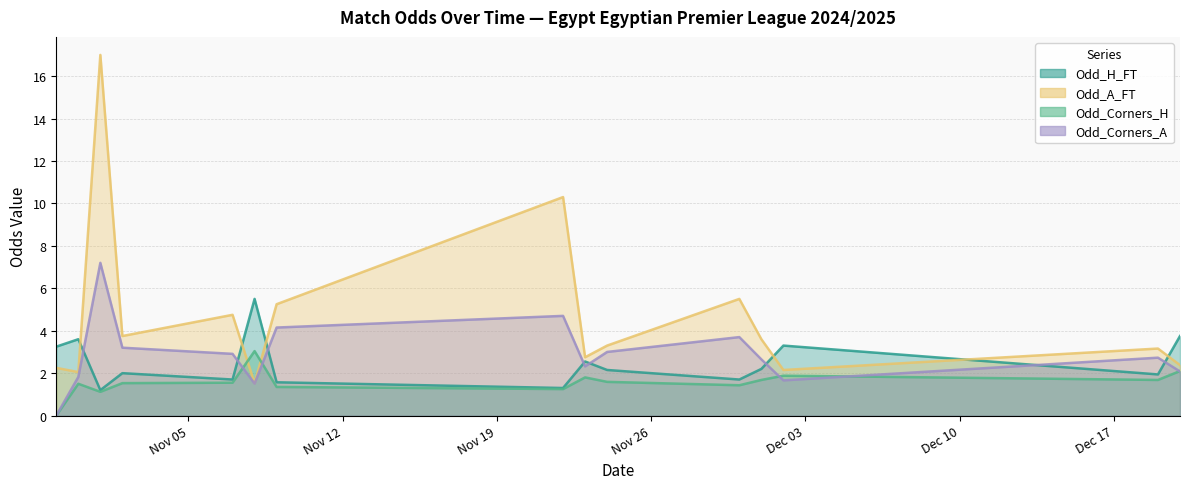

How many data points in Odd_H_FT are above 2?

8